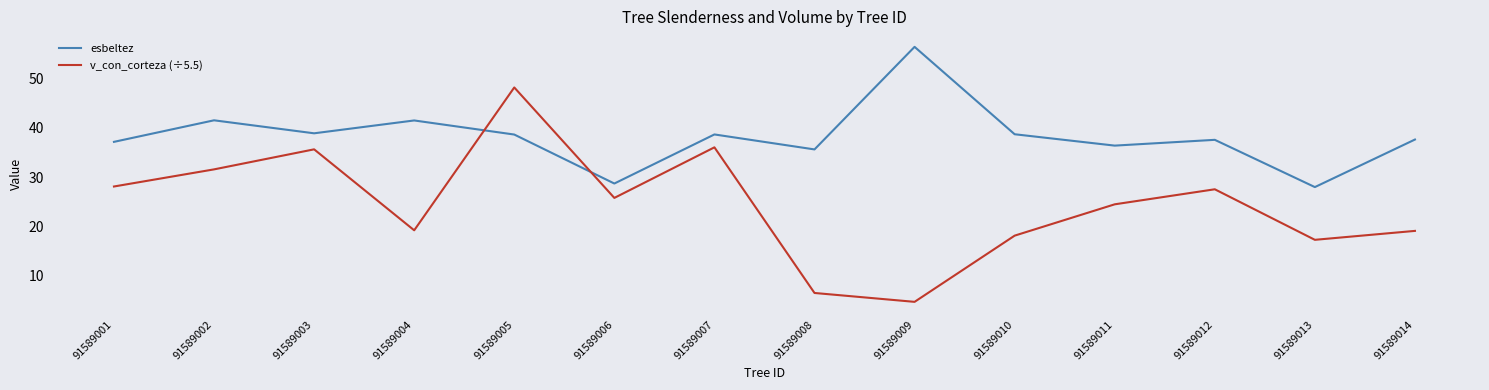

At which label does esbeltez first exceed 38?

91589002